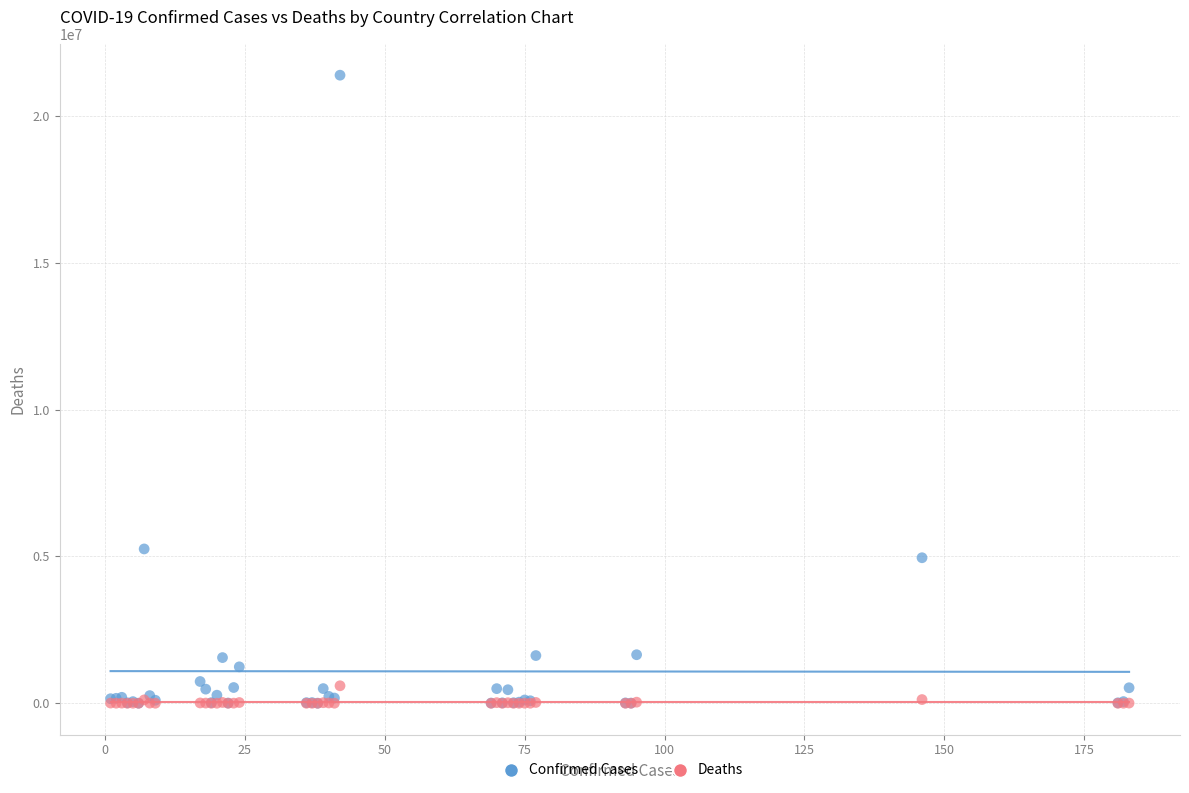

Which series contains the highest Y value?

Confirmed Cases